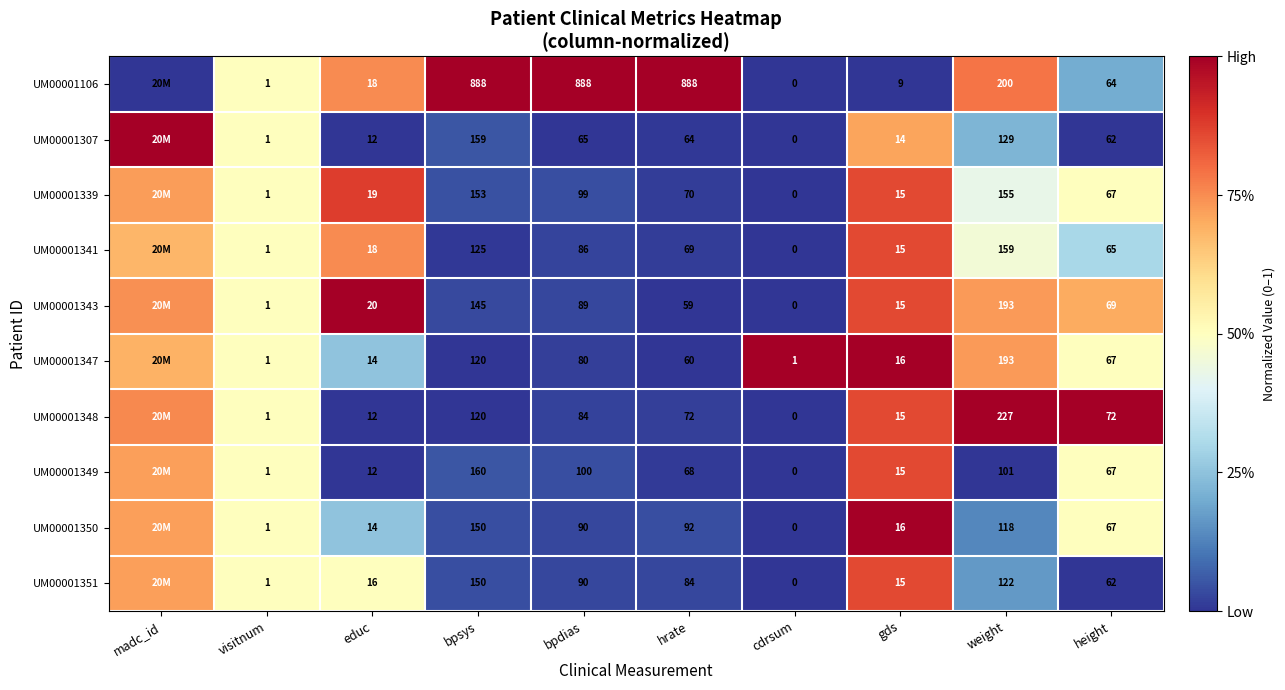

Is the value of UM00001348 at visitnum greater than the value of UM00001350 at gds?

No